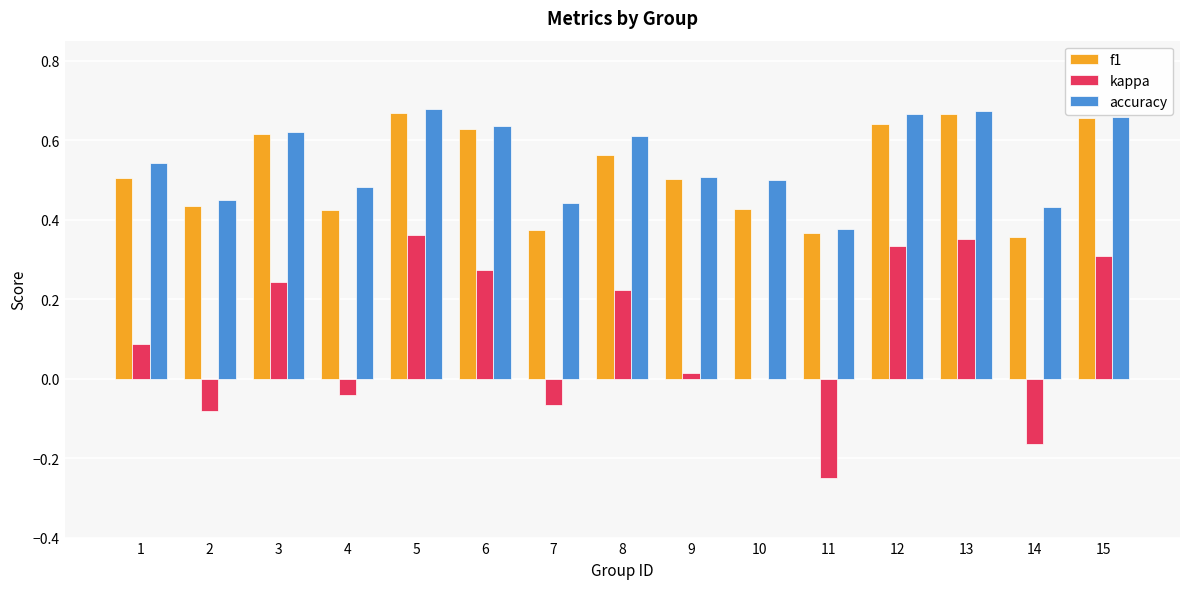

What is the sum of the accuracy values at 12 and 5?

1.3